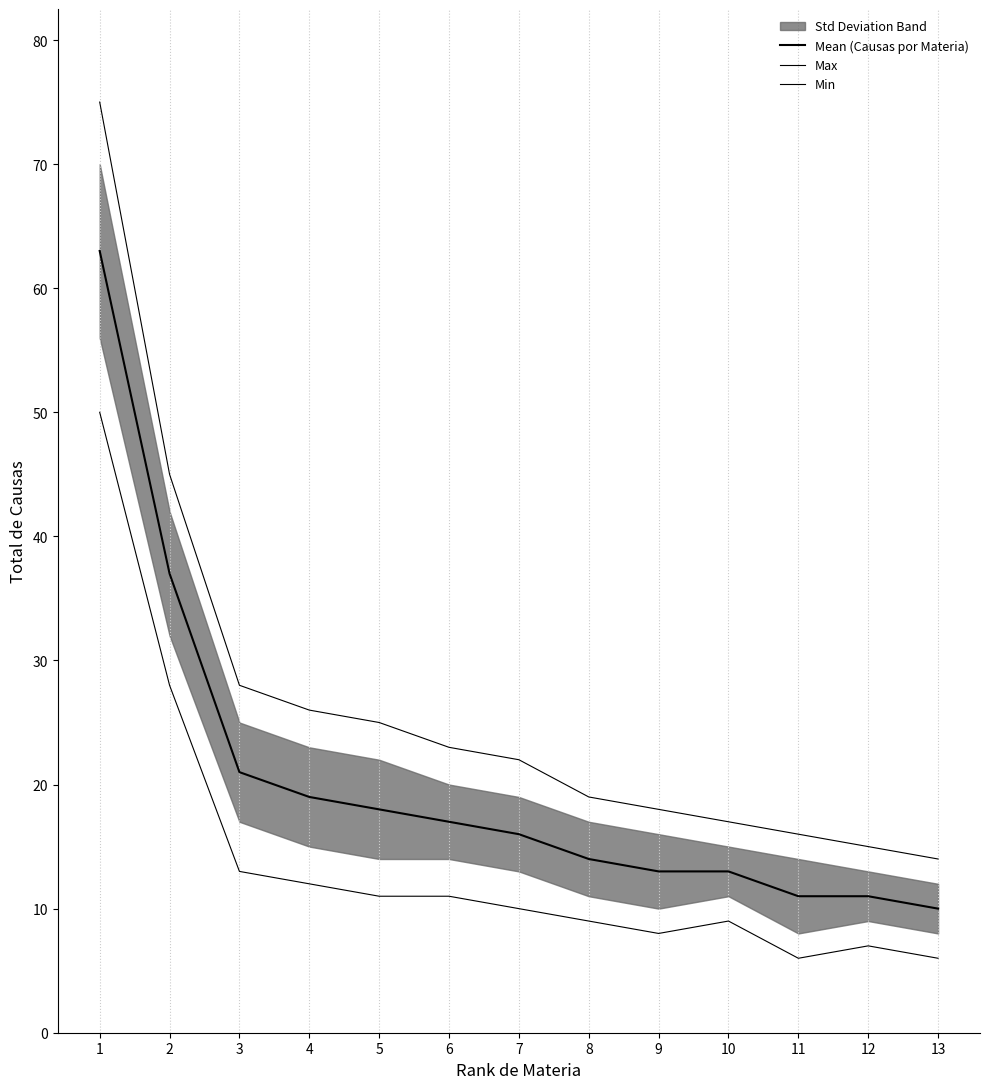

Which series changed the most between 2 and 11?

Max